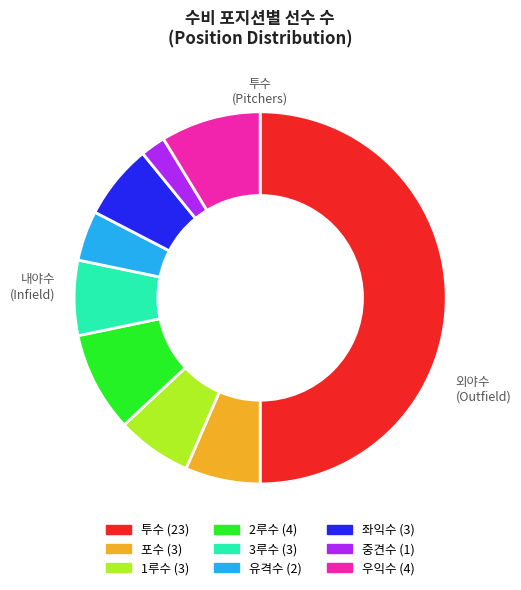

Between 1루수 and 유격수, which is larger?

1루수